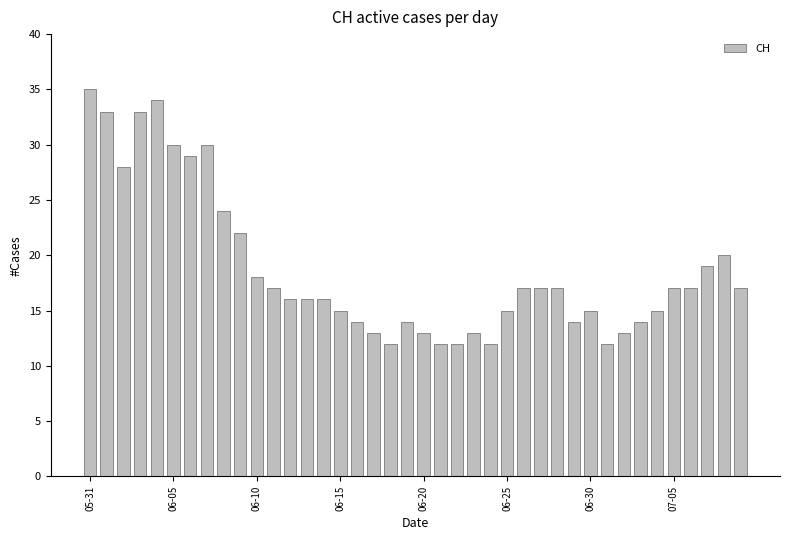

What is the difference between the maximum and minimum values?

23